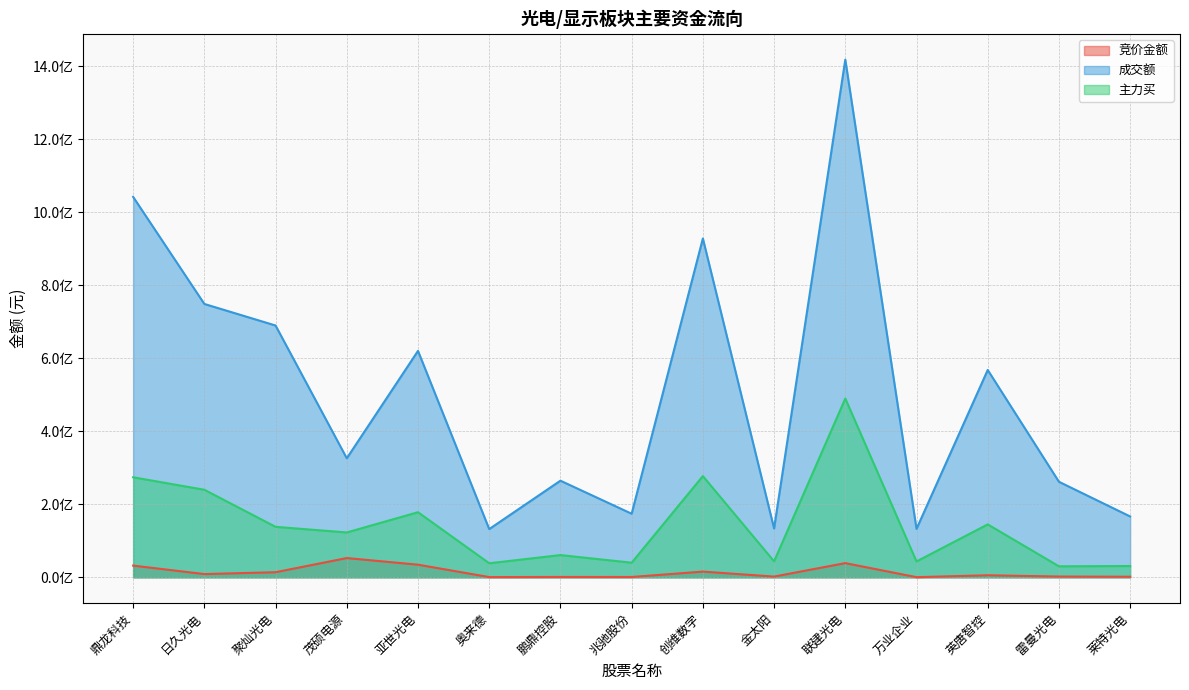

True or false: 竞价金额 has a value of 52406189 at 亚世光电.

False